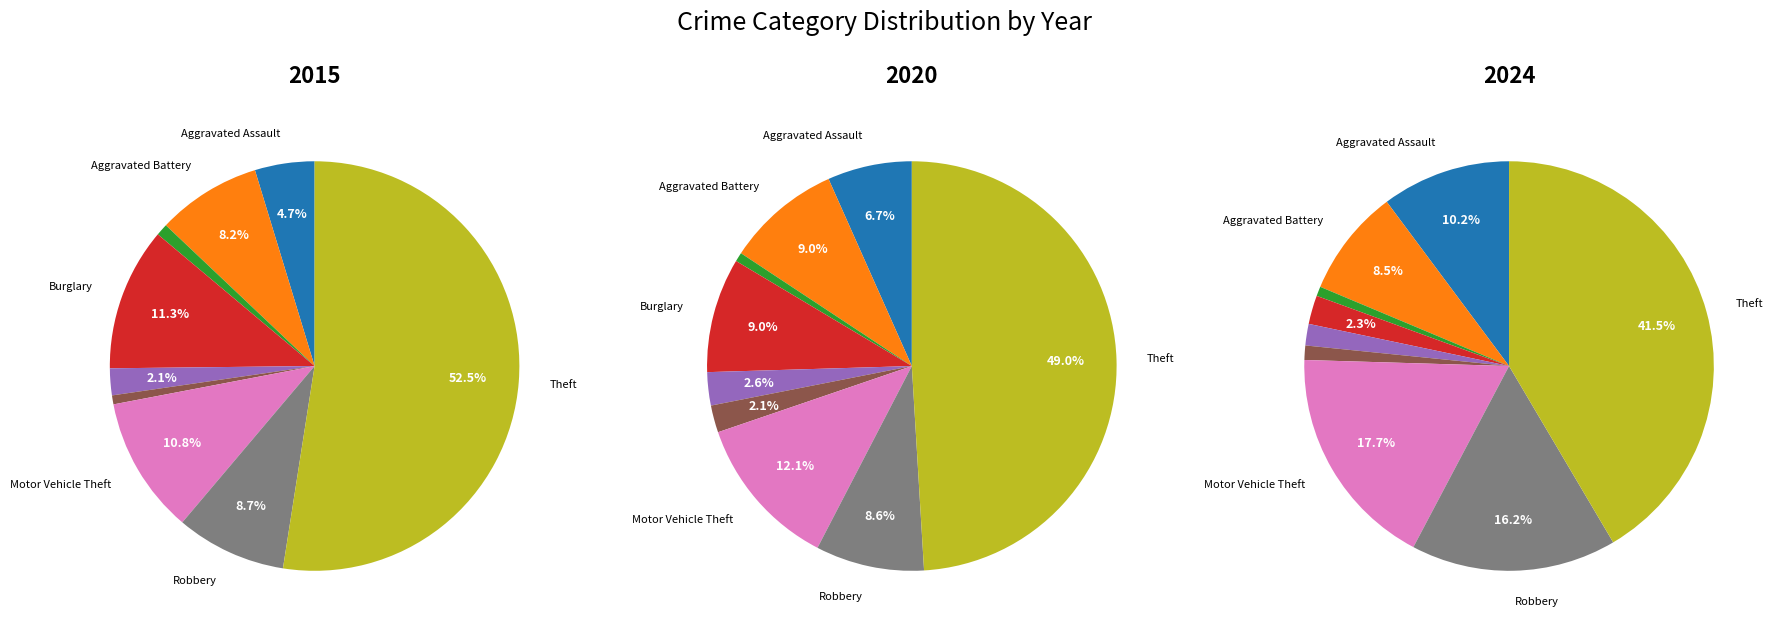

True or false: Burglary accounts for 1% of the total.

False